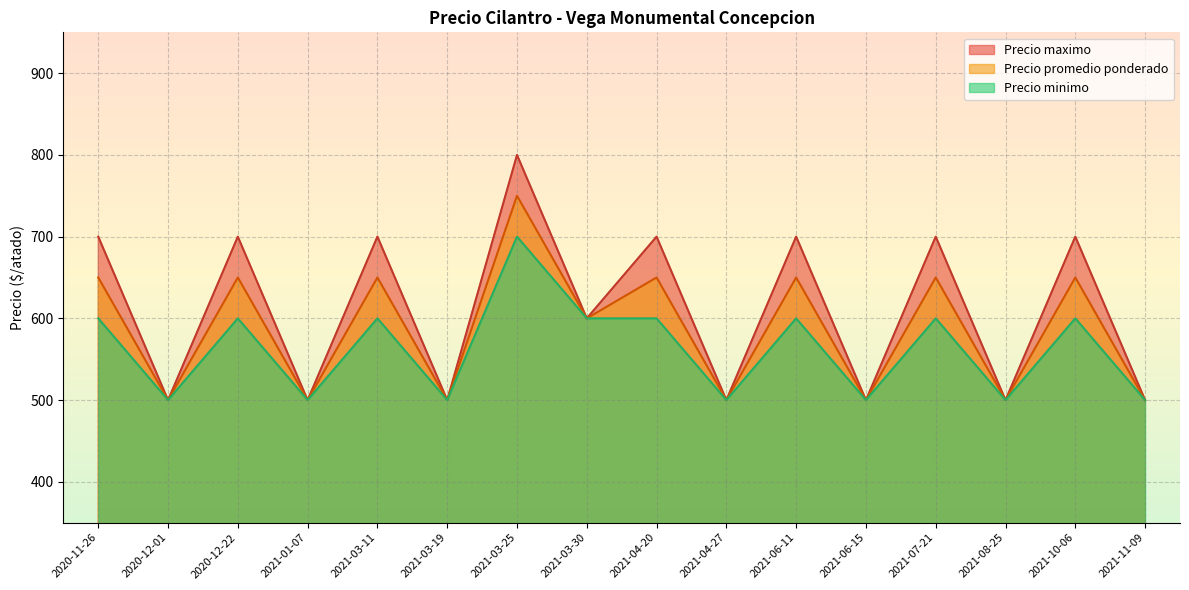

In Precio minimo, how many points are higher than both neighbors (excluding endpoints)?

6